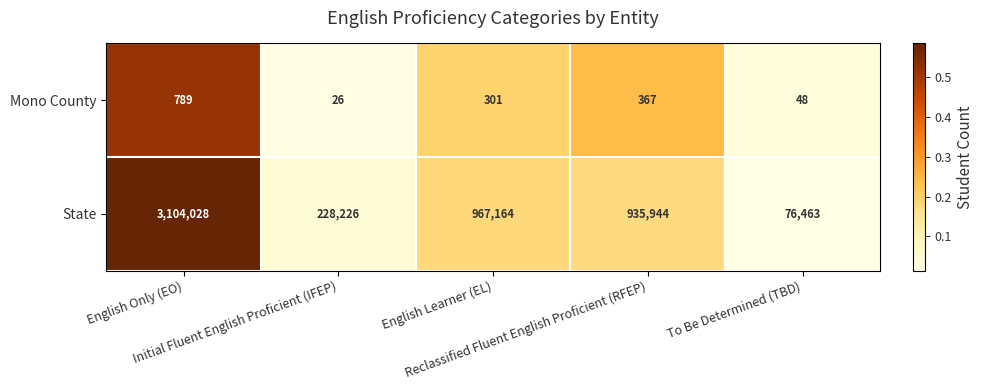

Rank the series by their average value, from highest to lowest.

State, Mono County